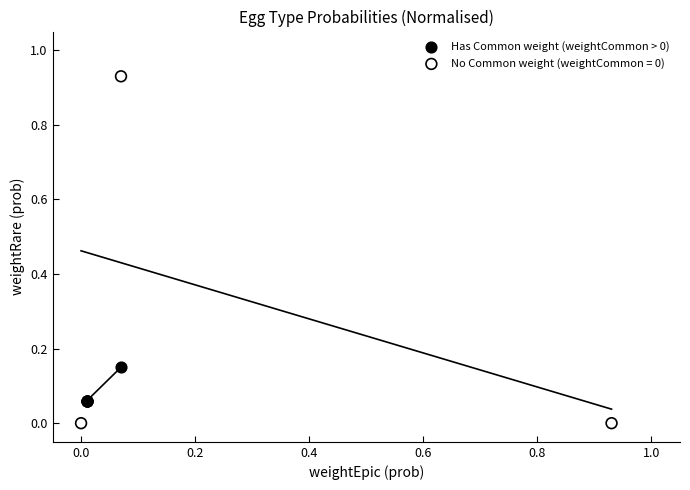

Which series has the widest spread of Y values?

No Common weight (weightCommon = 0)